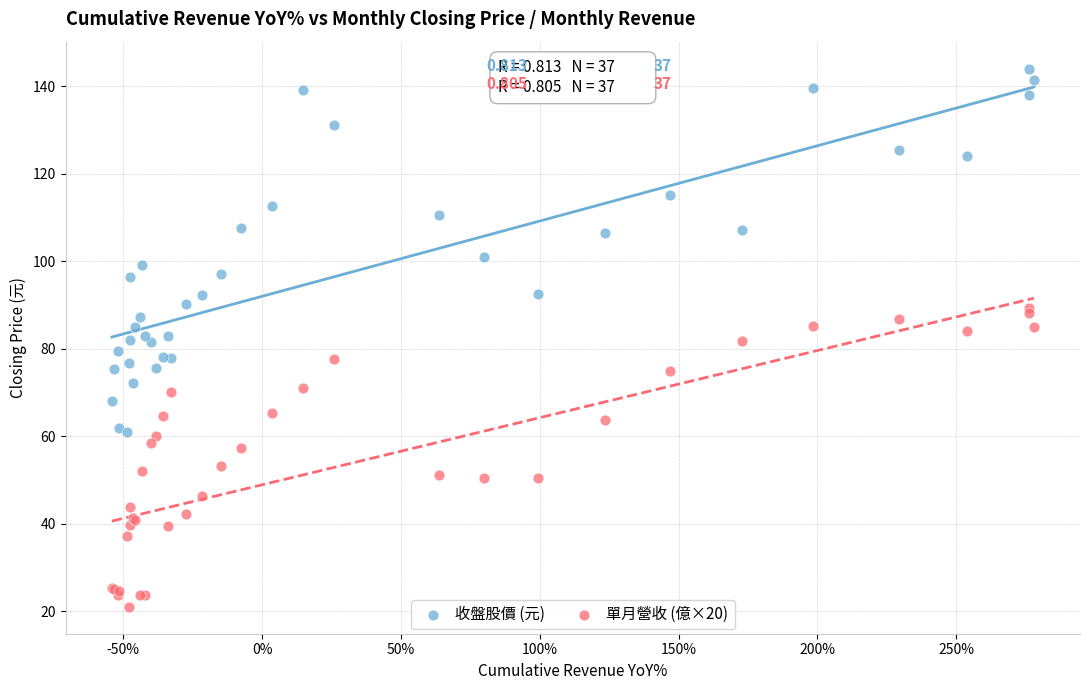

Which series reaches the maximum Y coordinate?

收盤股價 (元)